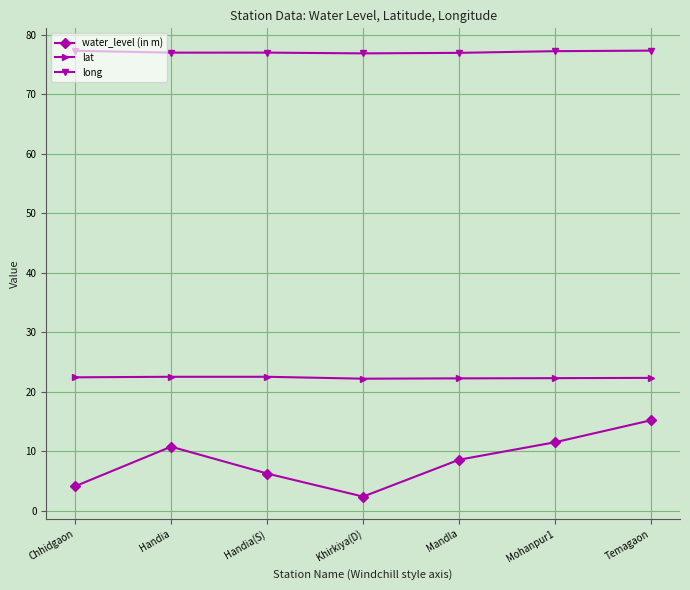

Rank the series by their maximum value, from lowest to highest.

water_level (in m), lat, long